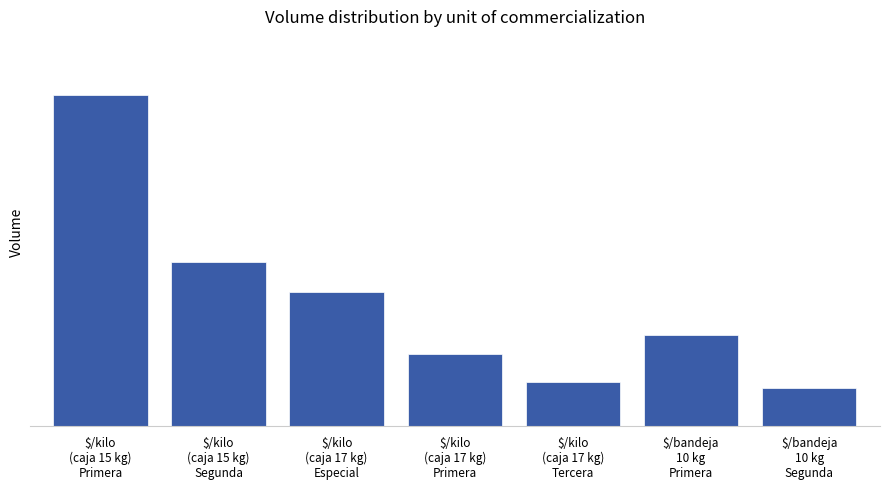

At which label is the value closest to 975?

$/kilo
(caja 15 kg)
Segunda